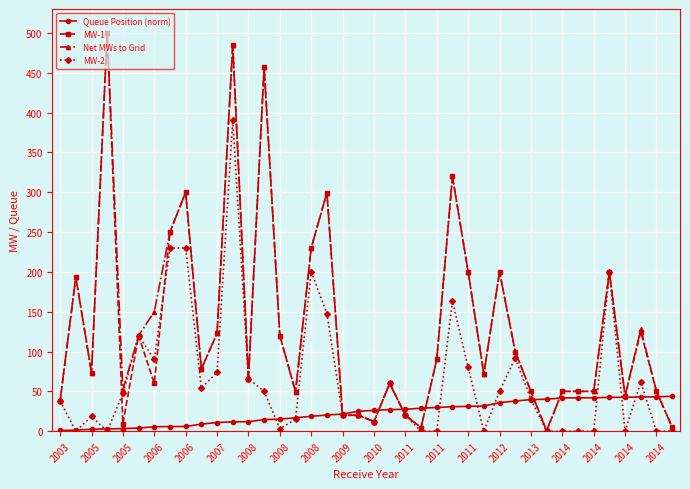

How many values in the Queue Position (norm) series are below 26?

20